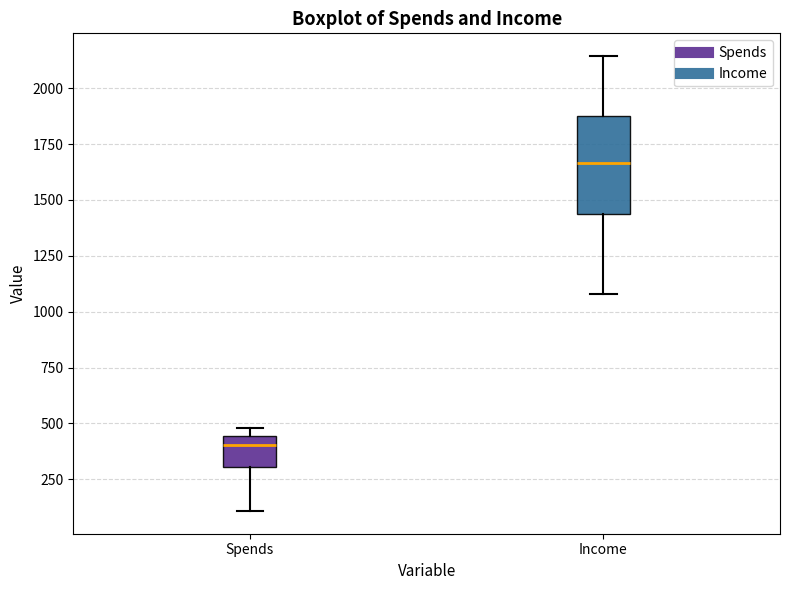

Reading left to right, read every box against the y-axis: the position of its median line, the range the box covers, and the ends of its whiskers. The values are not printed on the chart, so give them approximately, as read against the axis.

Spends: median 400, box 300 to 450, whiskers 100 to 500
Income: median 1650, box 1450 to 1900, whiskers 1100 to 2150